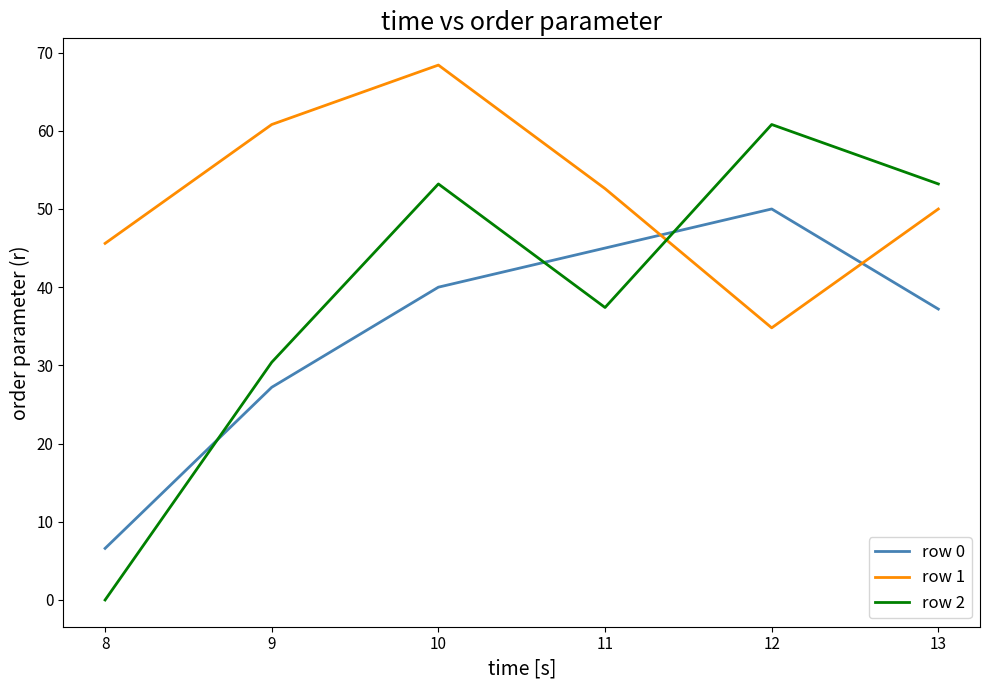

The row 1 series shows 52.6 at 11. True or false?

True